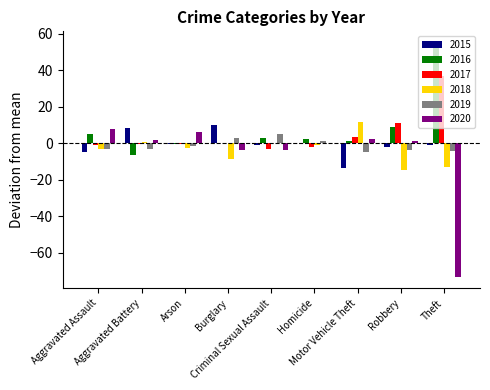

What is the sum of all 2015 values?

-5.2